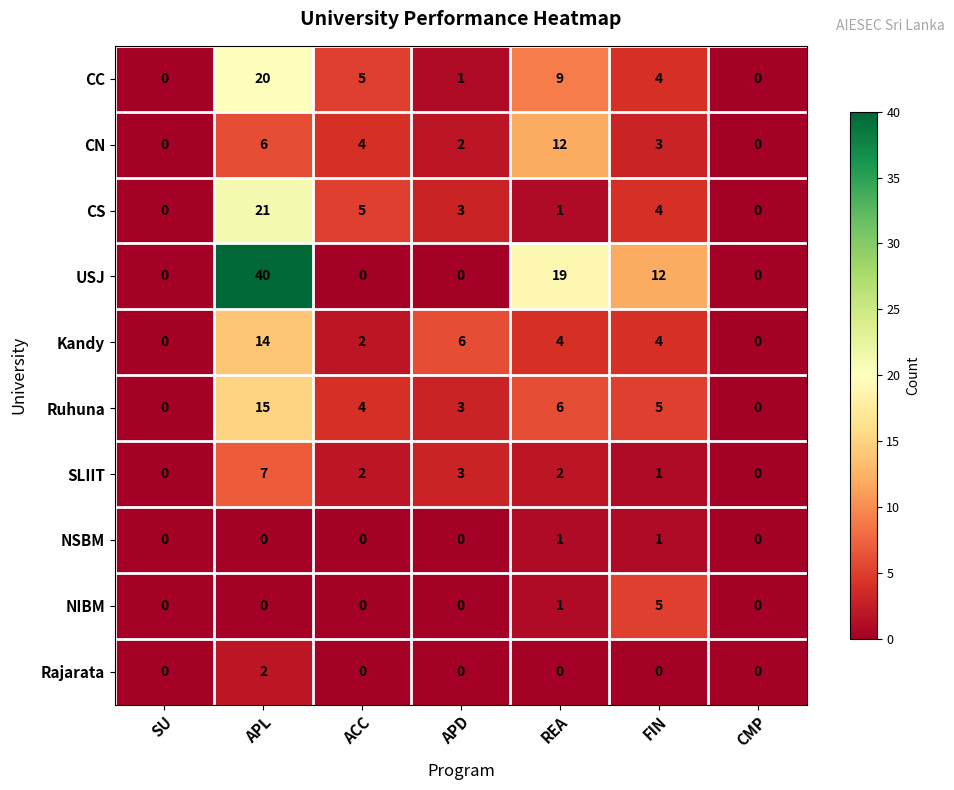

How many values in the NIBM series exceed 0?

2